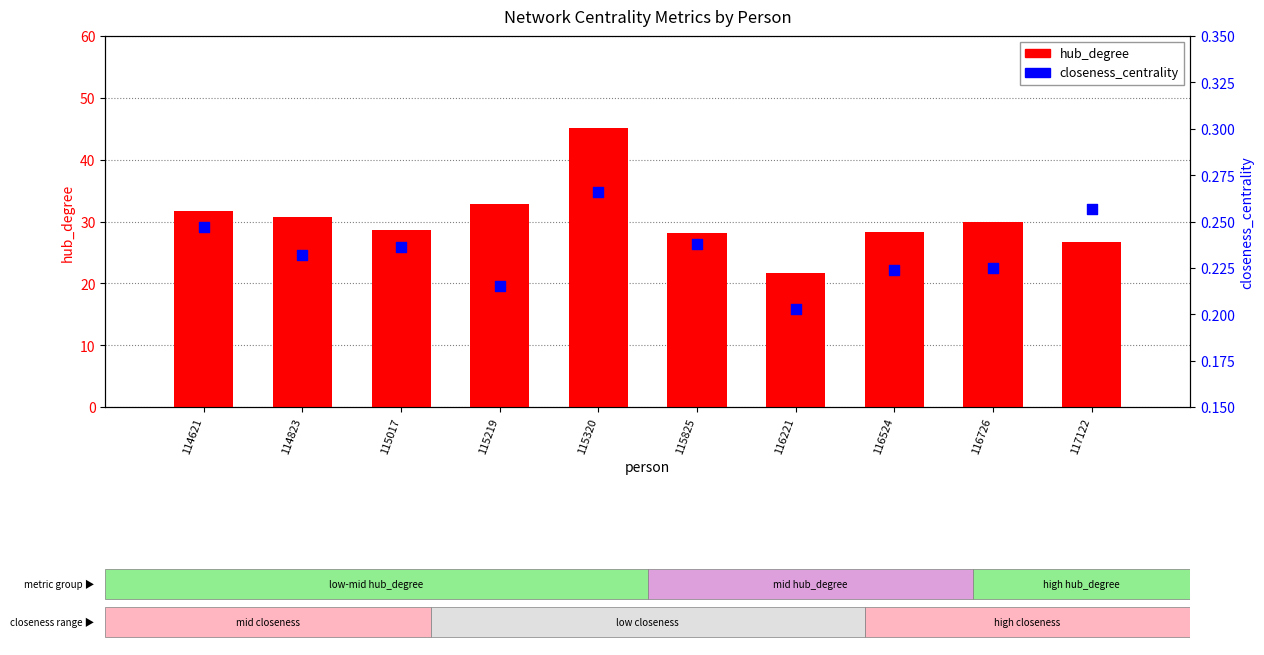

At how many categories does at least one series exceed 8?

10